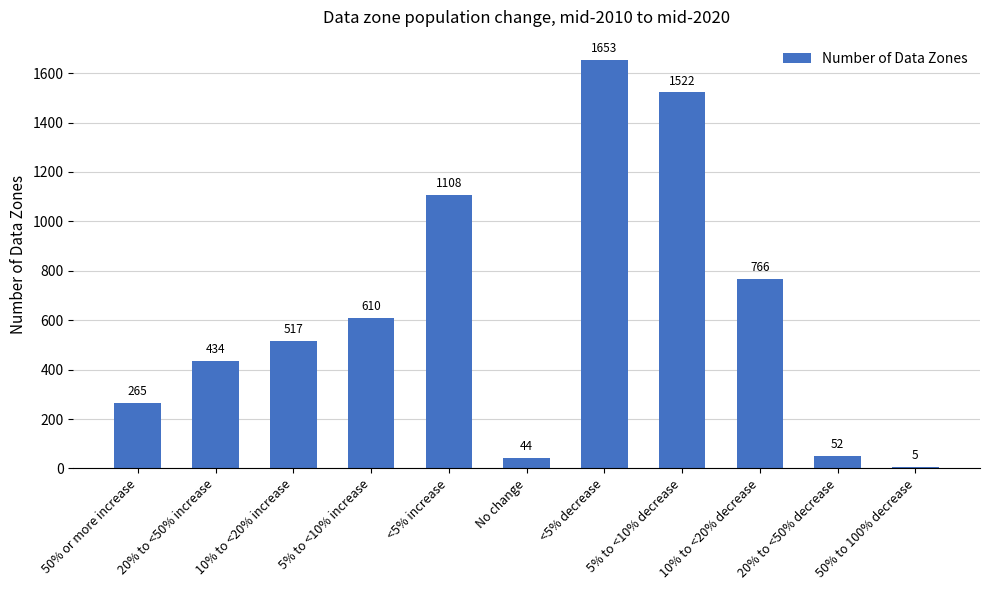

What is the sum of the values at 50% to 100% decrease and No change?

49